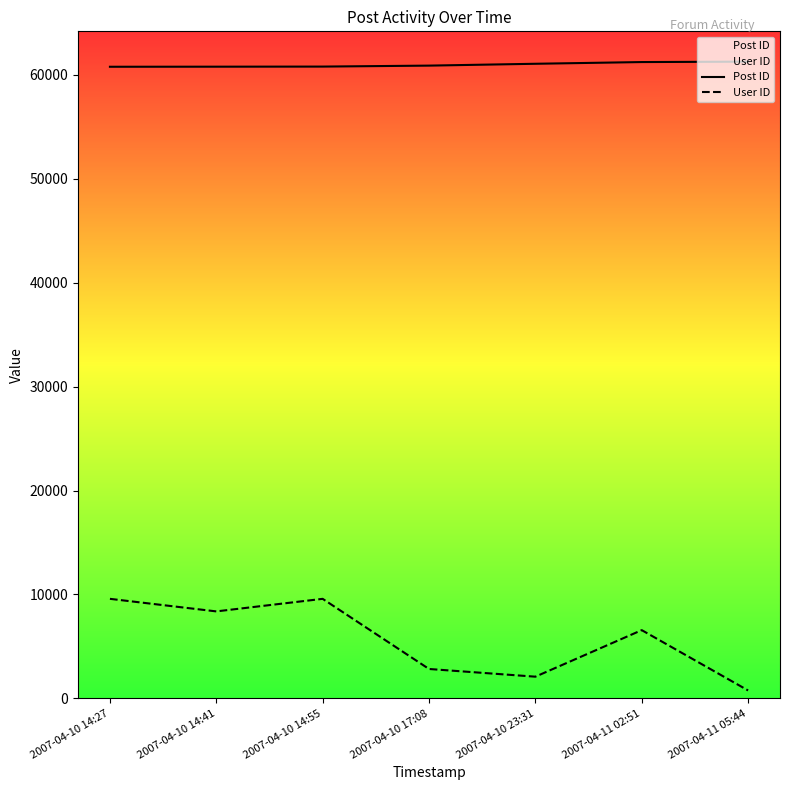

Is it true that User ID equals 2695.9 at 2007-04-10 14:41?

False